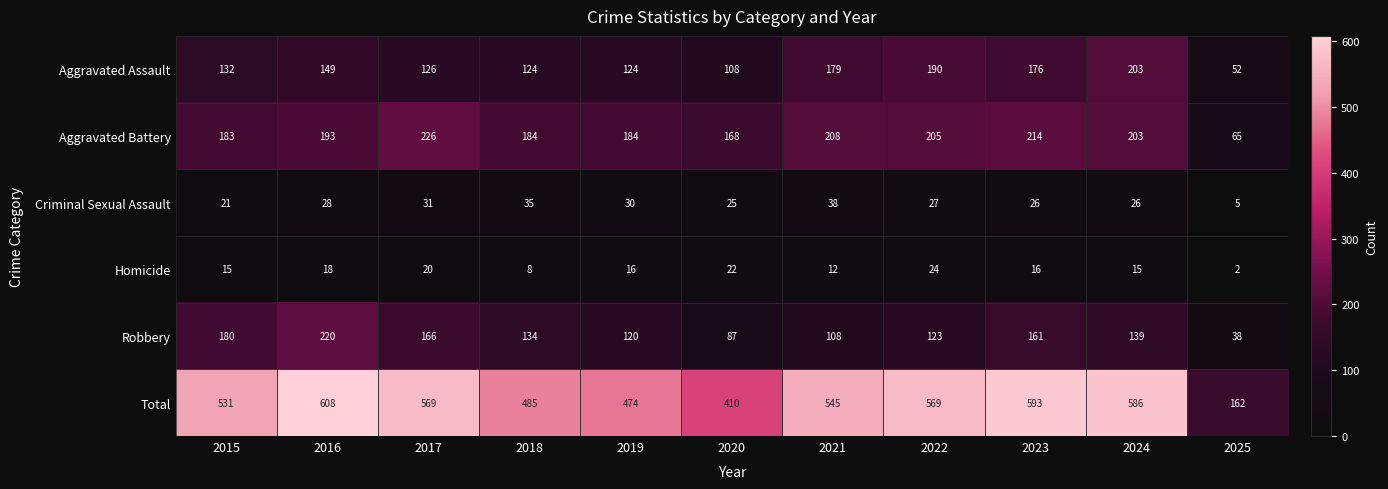

What is the difference between the second highest and second lowest values in the Robbery series?

93